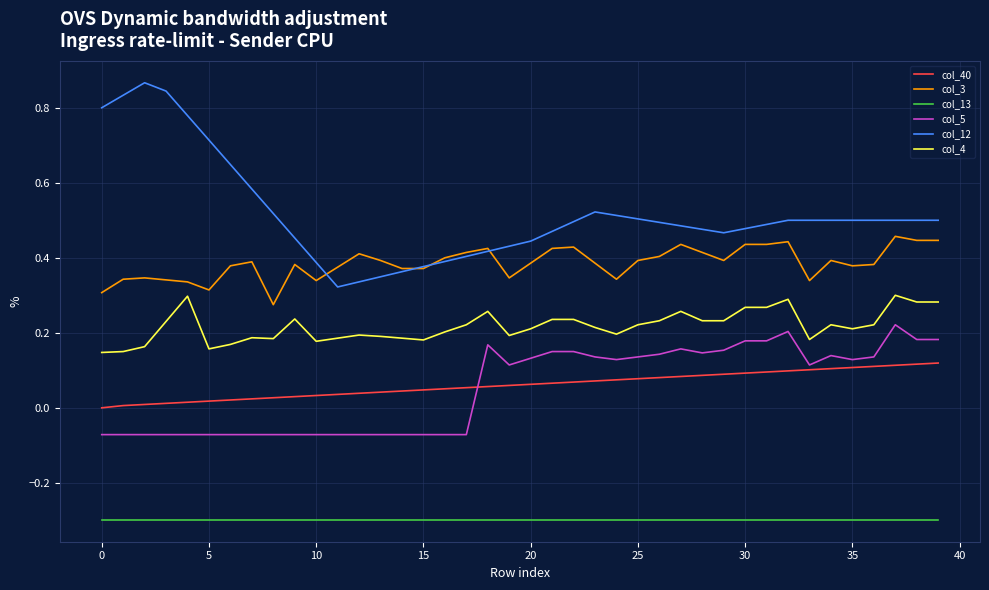

What is the minimum value shown in the chart?

-0.3